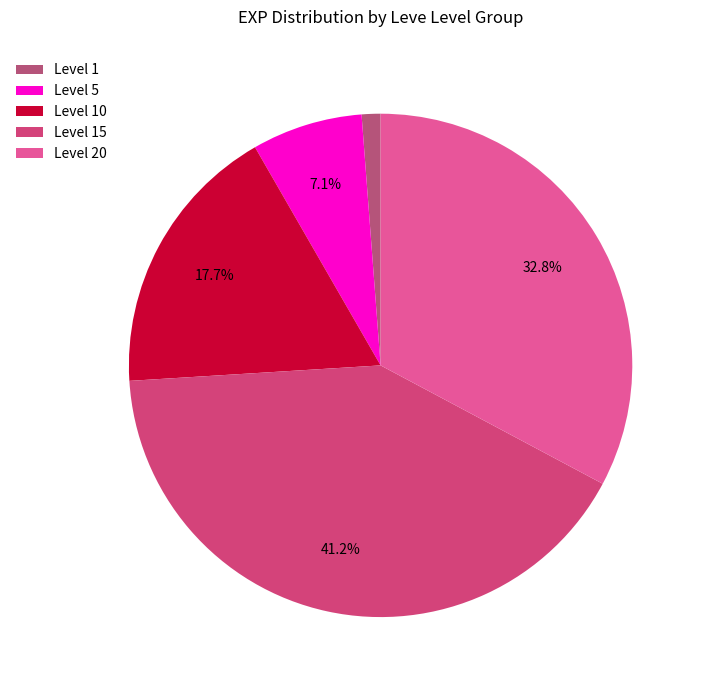

Count the number of slices in the pie.

5